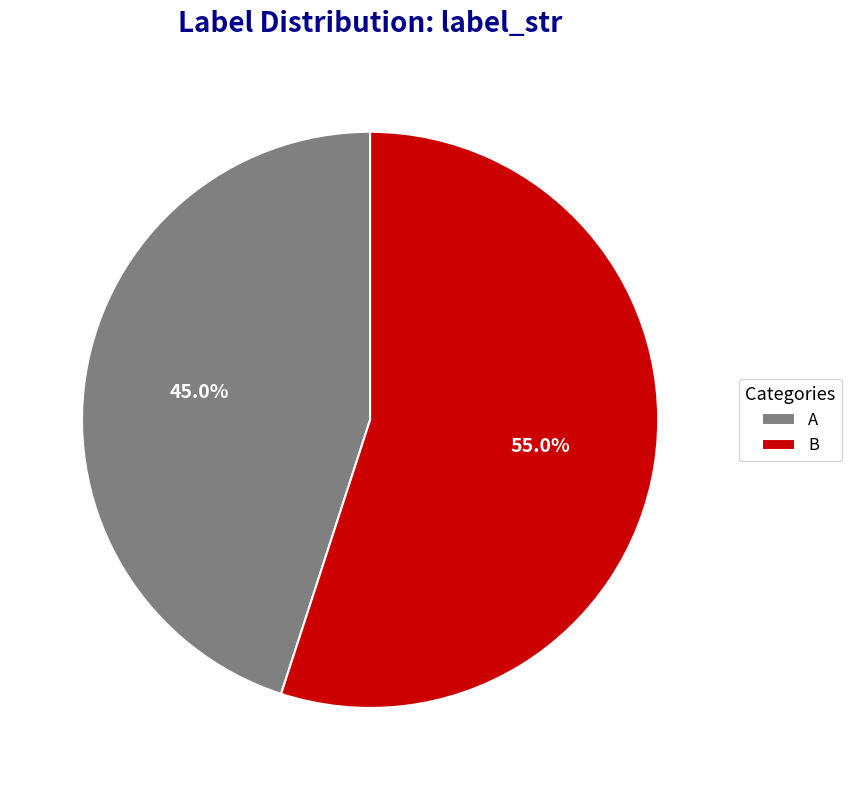

Combined, do A and B account for over 50%?

Yes